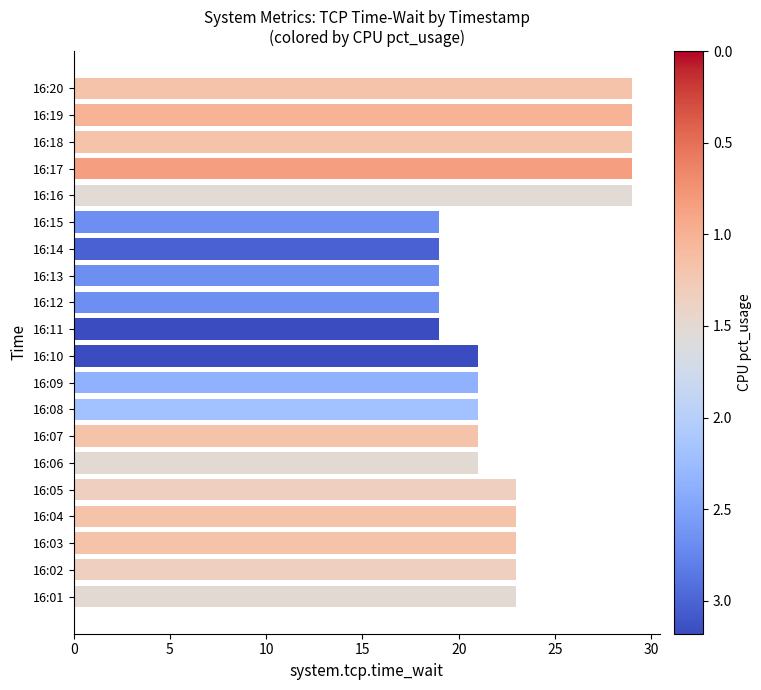

The value at 16:18 is 29. True or false?

True